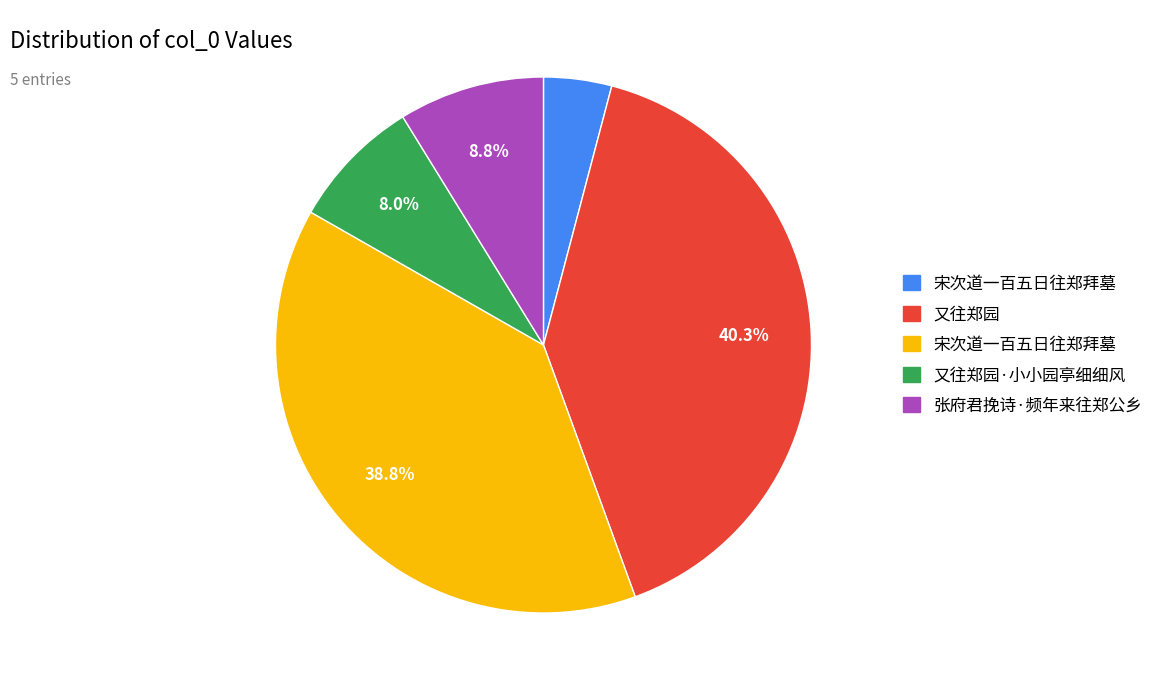

Is there a majority slice in this chart?

No